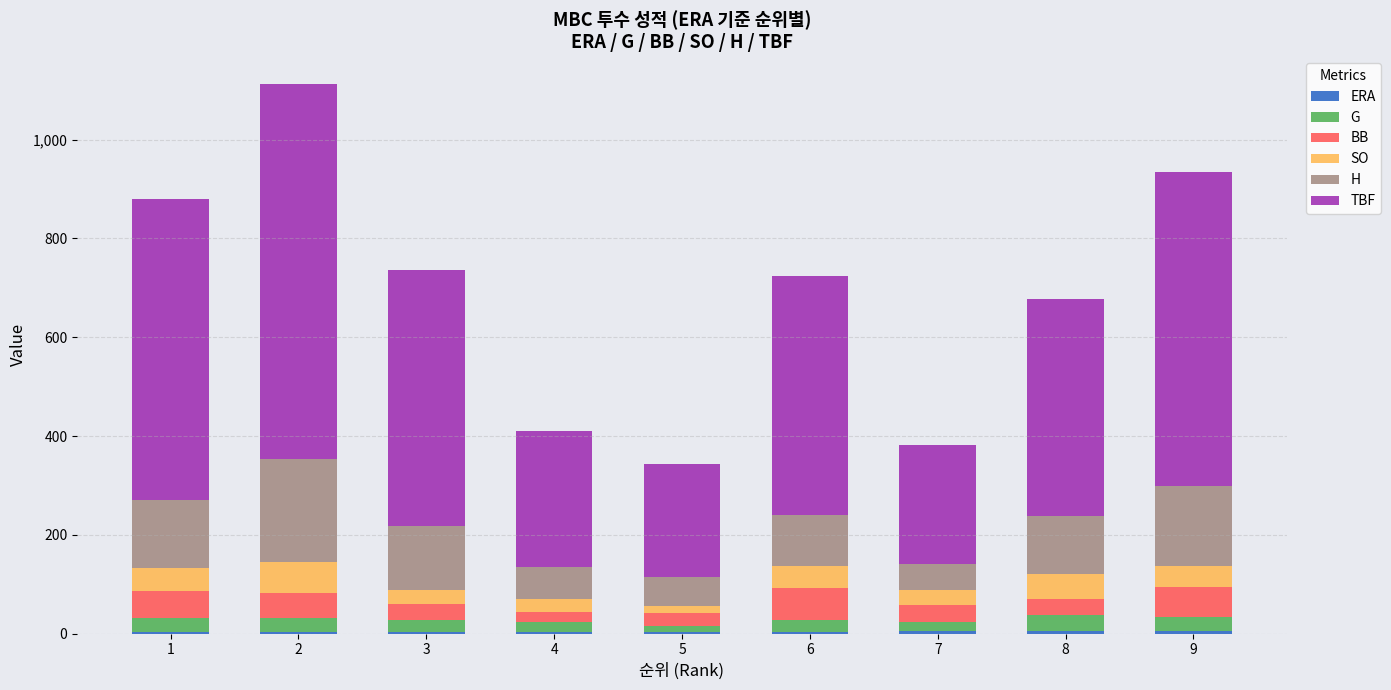

Are the bars grouped side by side (vs. stacked)?

No